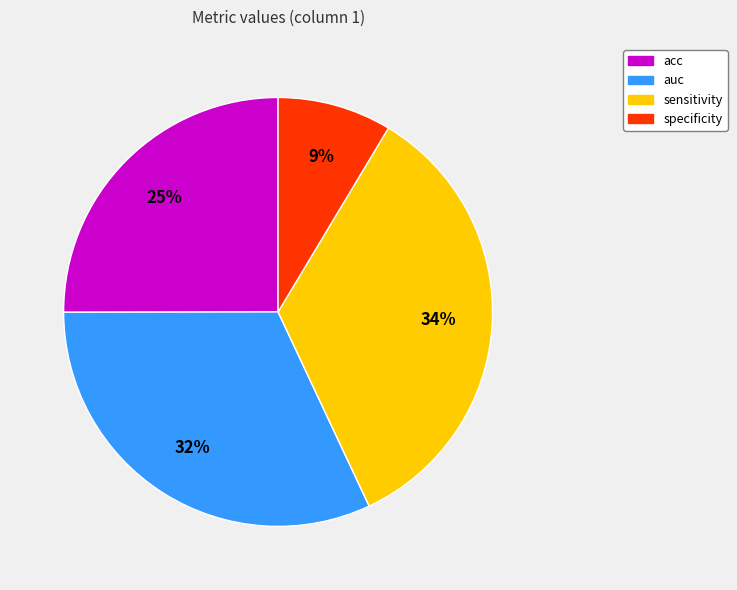

What is the smallest slice in the pie chart?

specificity